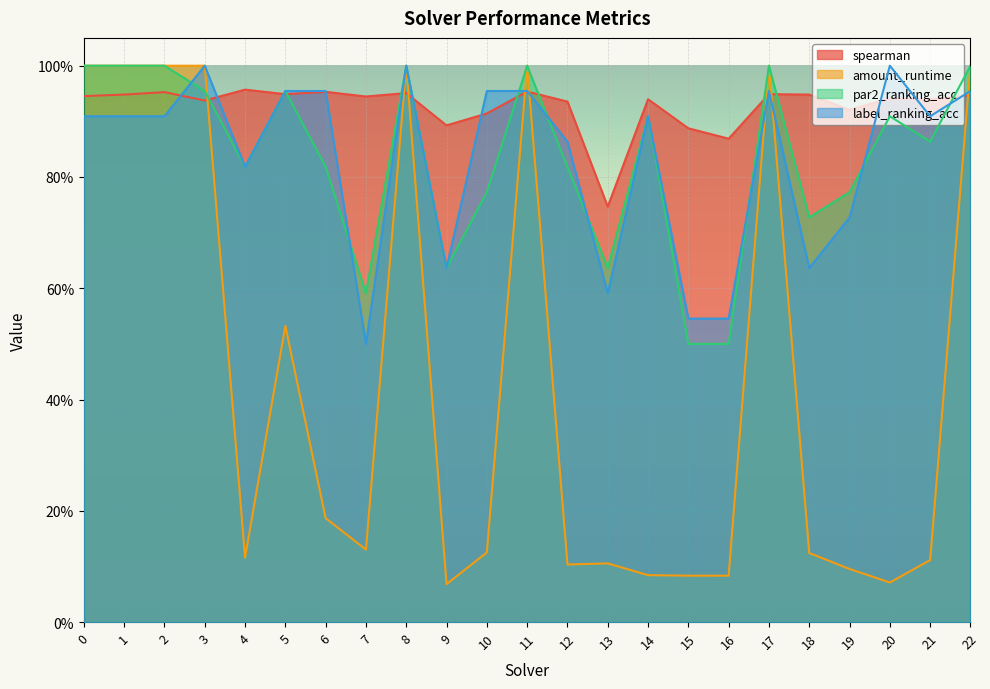

Where is par2_ranking_acc nearest to the value 0?

15